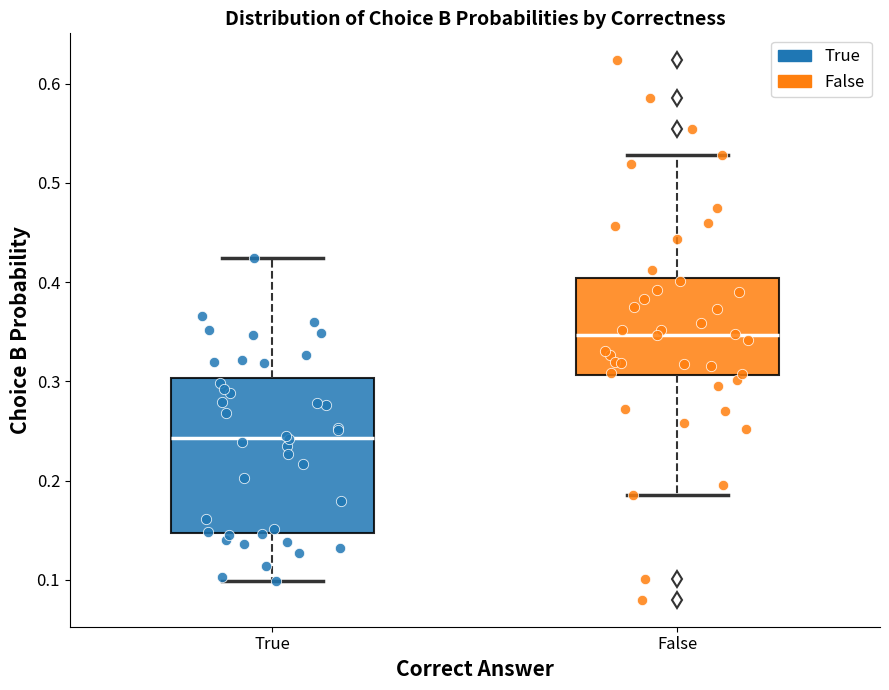

Where does the lower whisker of the box for True end on the y-axis? The values are not printed on the chart, so give them approximately, as read against the axis.

0.10